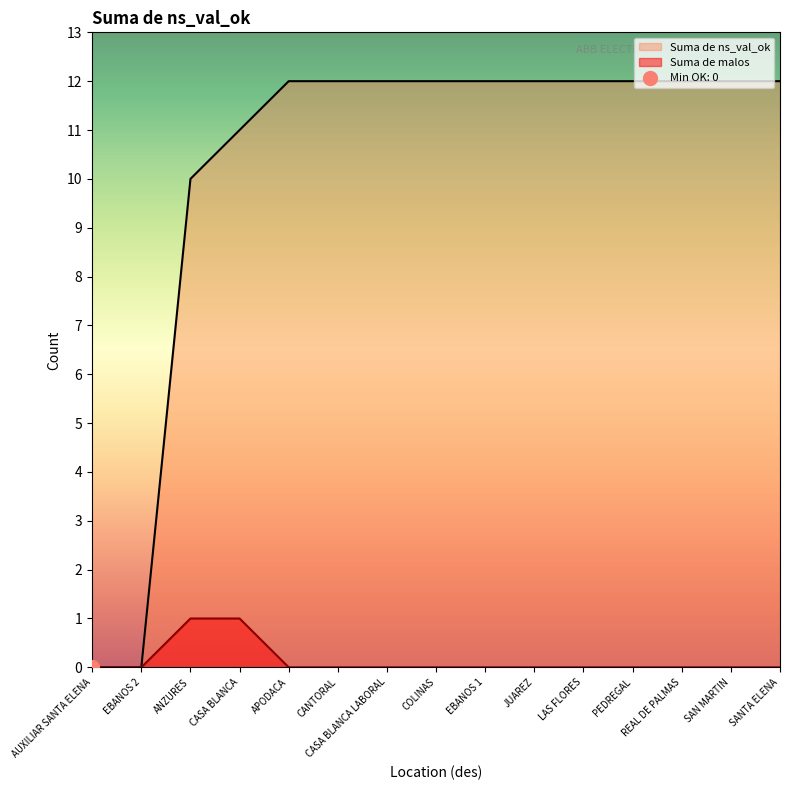

Which category has the lowest value across all series?

AUXILIAR SANTA ELENA